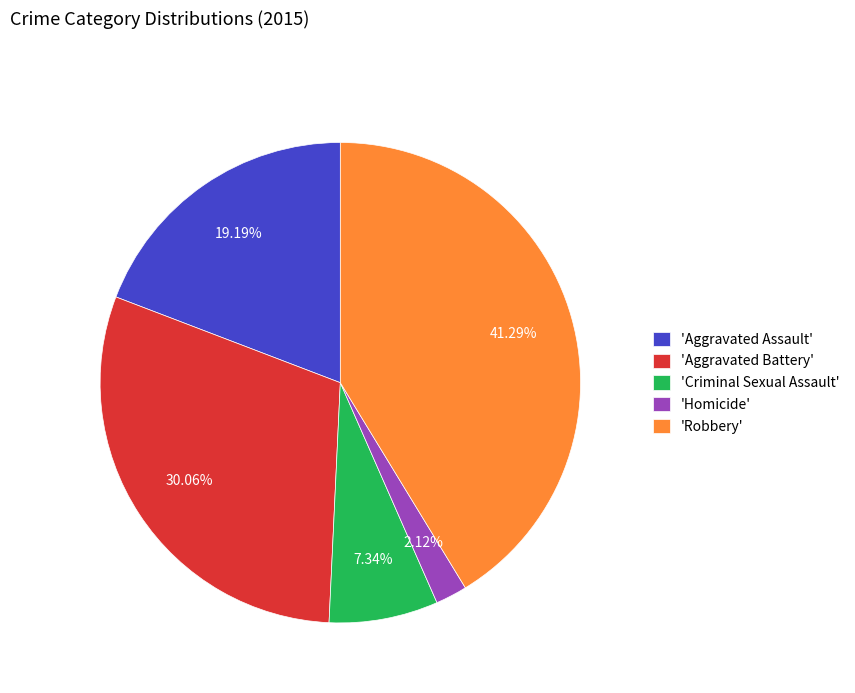

Count the number of slices in the pie.

5